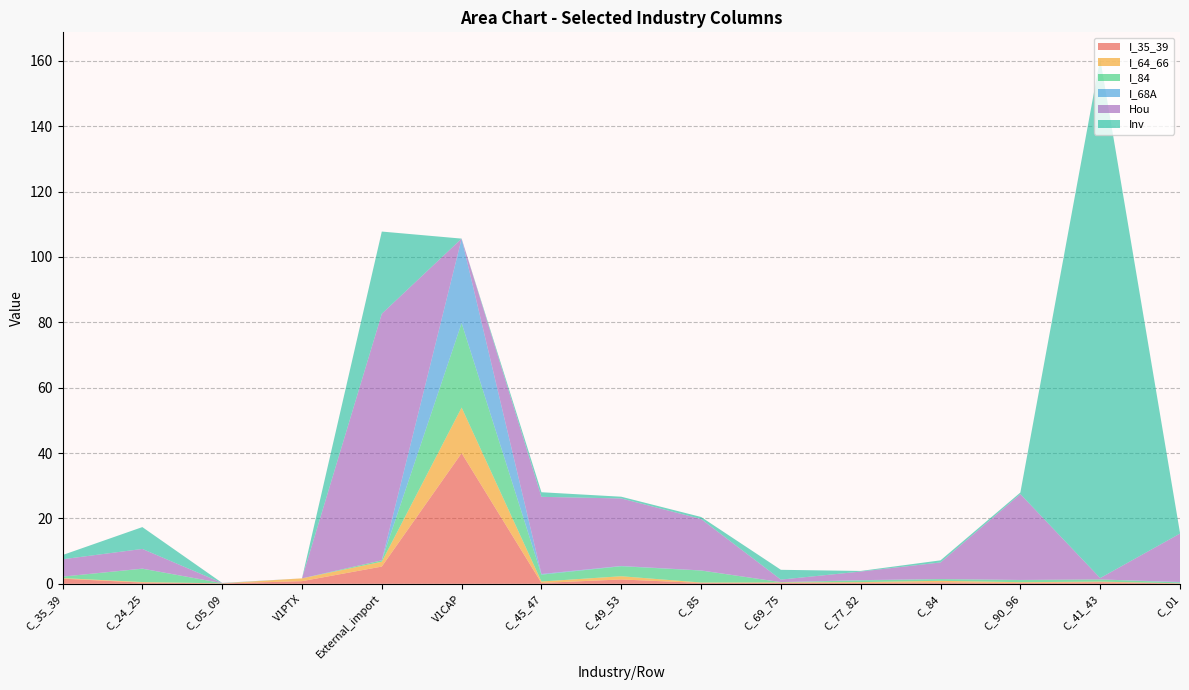

Reading right to left, list all the values displayed in this chart.

I_35_39: C_01=0.1	C_41_43=0.5	C_90_96=0.3	C_84=0.4	C_77_82=0.3	C_69_75=0.3	C_85=0.3	C_49_53=1.3	C_45_47=0.3	V1CAP=40.0	External_import=5.3	V1PTX=0.8	C_05_09=0.1	C_24_25=0.4	C_35_39=1.6
I_64_66: C_01=0.1	C_41_43=0.2	C_90_96=0.2	C_84=0.5	C_77_82=0.2	C_69_75=0.1	C_85=0.1	C_49_53=1.0	C_45_47=0.4	V1CAP=13.9	External_import=1.5	V1PTX=0.9	C_05_09=0.0	C_24_25=0.2	C_35_39=0.2
I_84: C_01=0.3	C_41_43=0.7	C_90_96=0.7	C_84=0.5	C_77_82=0.5	C_69_75=0.1	C_85=3.7	C_49_53=3.1	C_45_47=2.1	V1CAP=25.8	External_import=0.4	V1PTX=0.0	C_05_09=0.1	C_24_25=4.1	C_35_39=0.4
I_68A: C_01=0.1	C_41_43=0.0	C_90_96=0.0	C_84=0.0	C_77_82=0.1	C_69_75=0.0	C_85=0.0	C_49_53=0.1	C_45_47=0.2	V1CAP=25.8	External_import=0.0	V1PTX=0.0	C_05_09=0.0	C_24_25=0.0	C_35_39=0.0
Hou: C_01=14.8	C_41_43=0.4	C_90_96=26.3	C_84=5.1	C_77_82=2.6	C_69_75=0.8	C_85=15.7	C_49_53=20.6	C_45_47=23.6	V1CAP=0.0	External_import=75.4	V1PTX=0.0	C_05_09=0.1	C_24_25=6.0	C_35_39=5.3
Inv: C_01=0.2	C_41_43=158.9	C_90_96=0.5	C_84=0.6	C_77_82=0.2	C_69_75=3.0	C_85=0.6	C_49_53=0.5	C_45_47=1.4	V1CAP=0.0	External_import=25.1	V1PTX=0.0	C_05_09=0.0	C_24_25=6.7	C_35_39=1.3